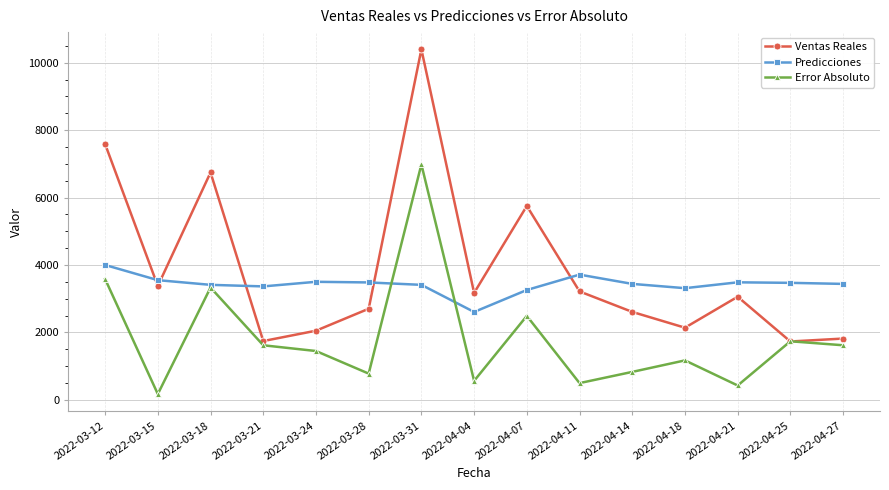

Which category has the lowest value in the Predicciones series?

2022-04-04